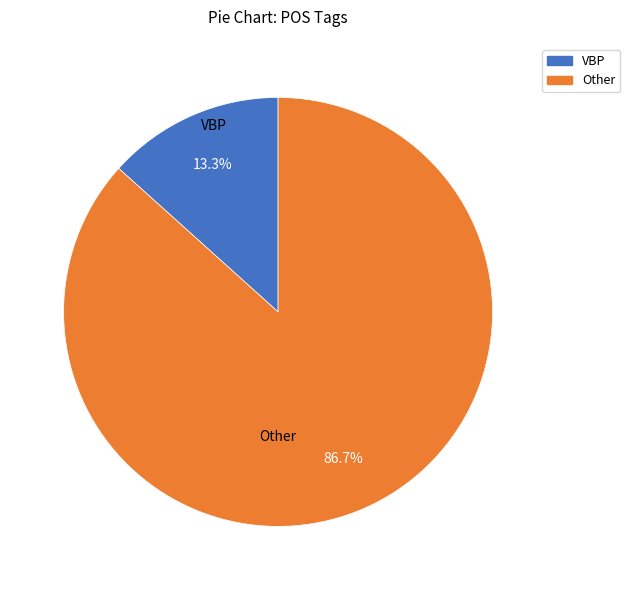

Is there any slice that represents more than half of the pie?

Yes